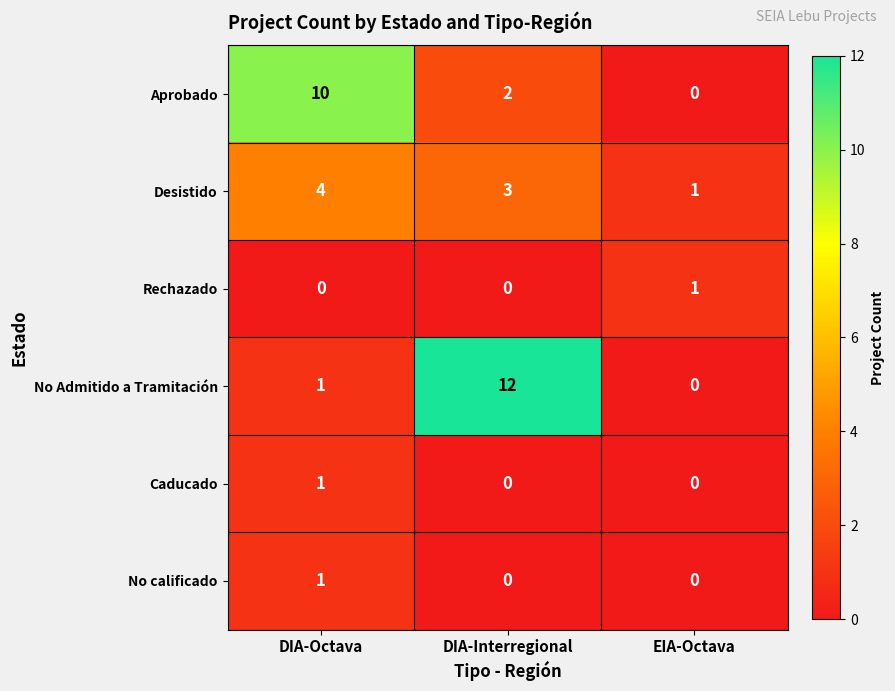

Which category has the highest value across all series?

DIA-Interregional